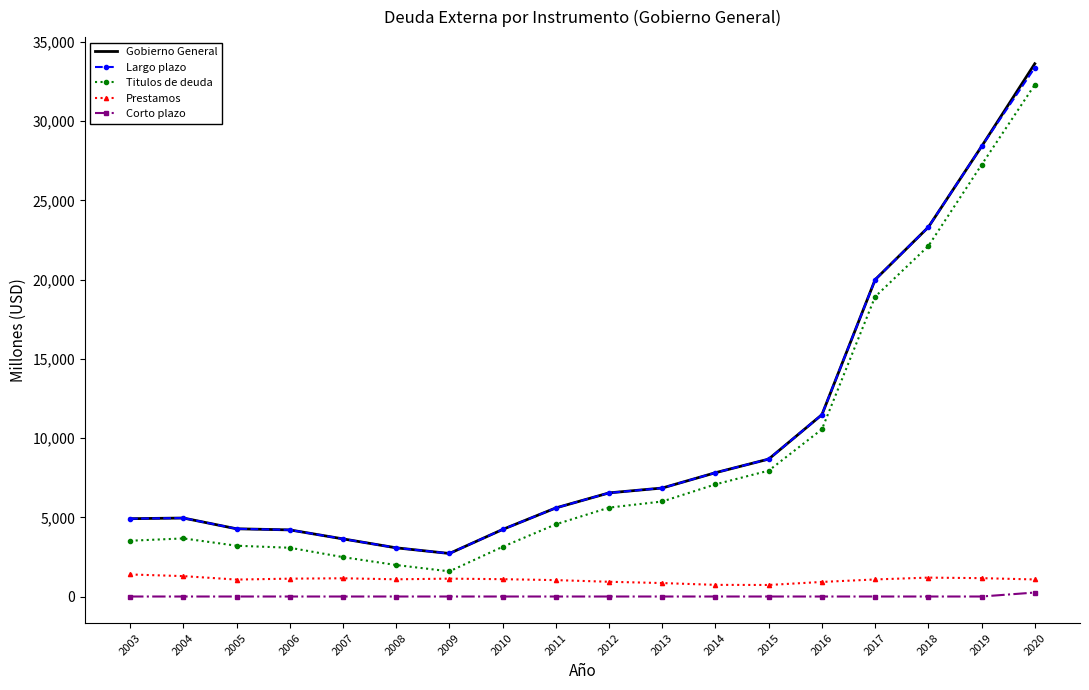

How many categories are shown in the chart?

18